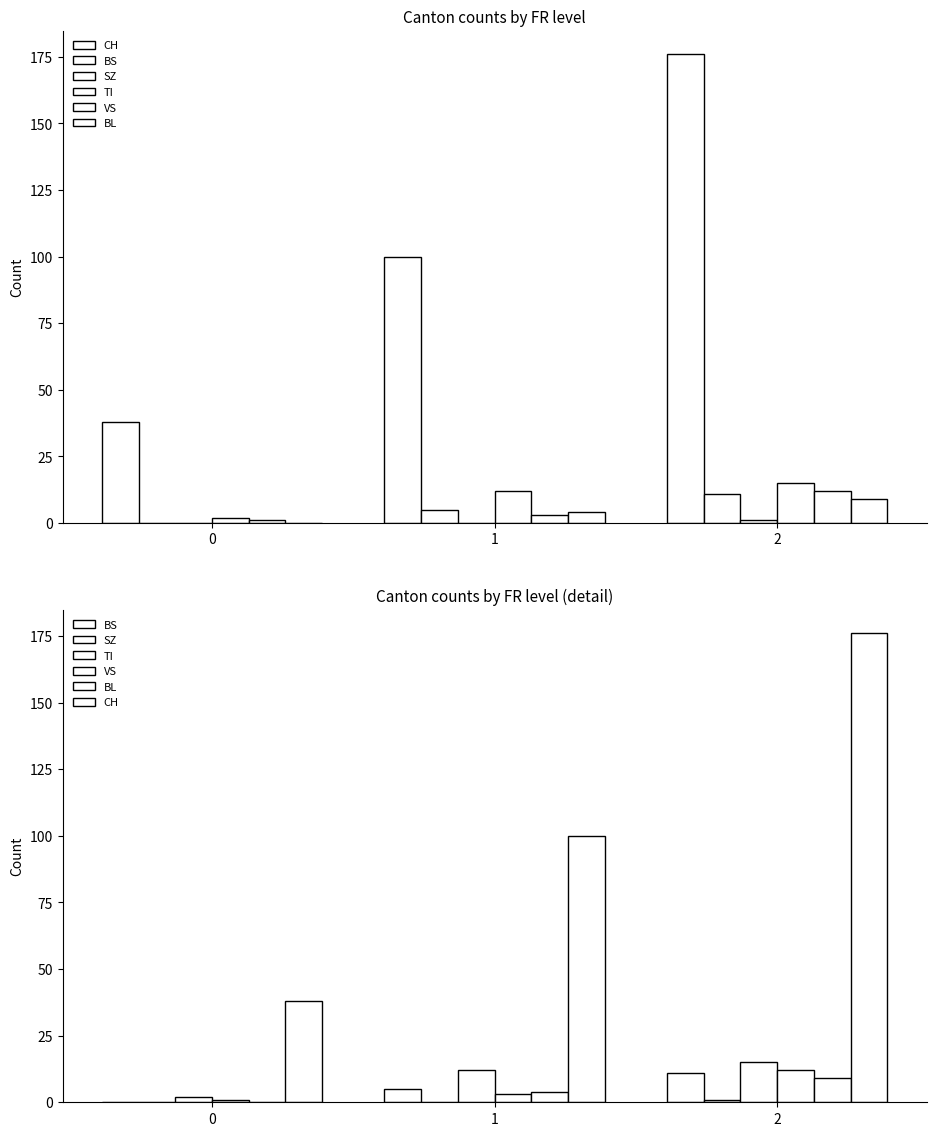

How many bars are there in each group?

6